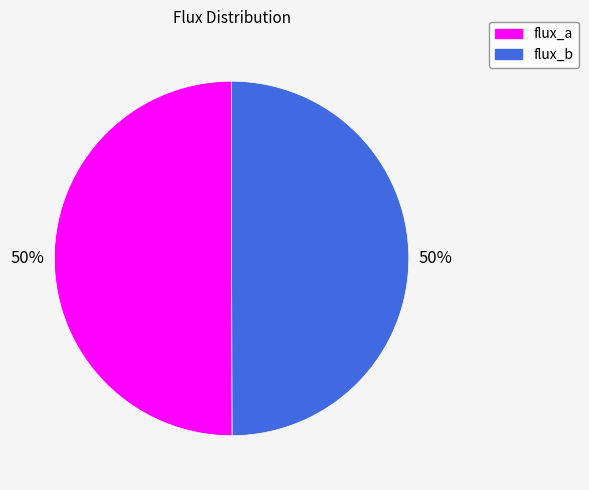

Is it true that flux_b is 50% of the pie?

True